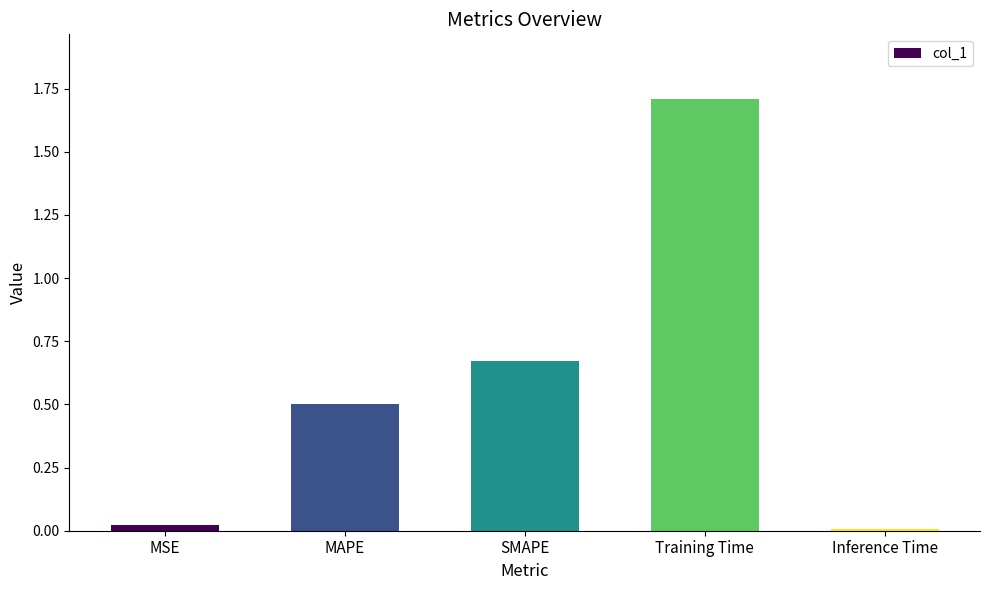

What is the label of the 4th bar from the left?

Training Time